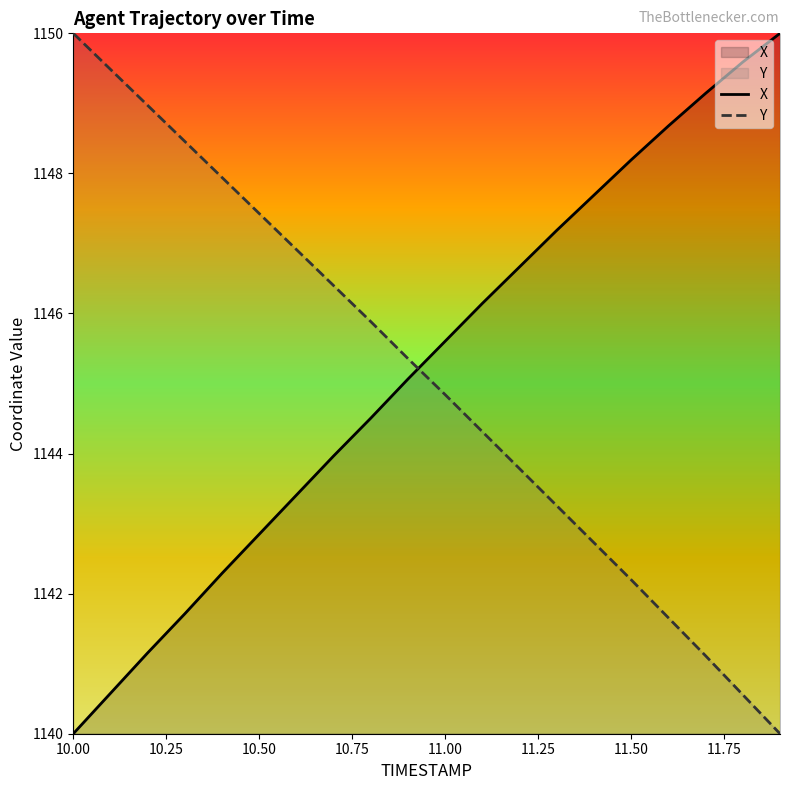

Rank the series at 11.3 from lowest to highest value.

Y, X